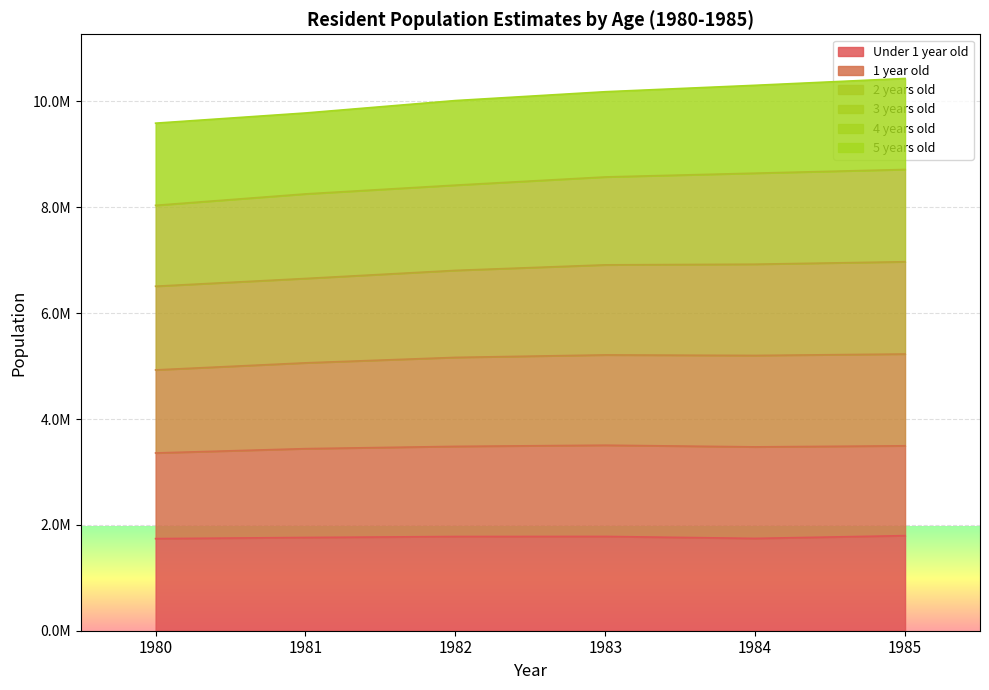

Does the chart display data point markers on the line(s)?

No